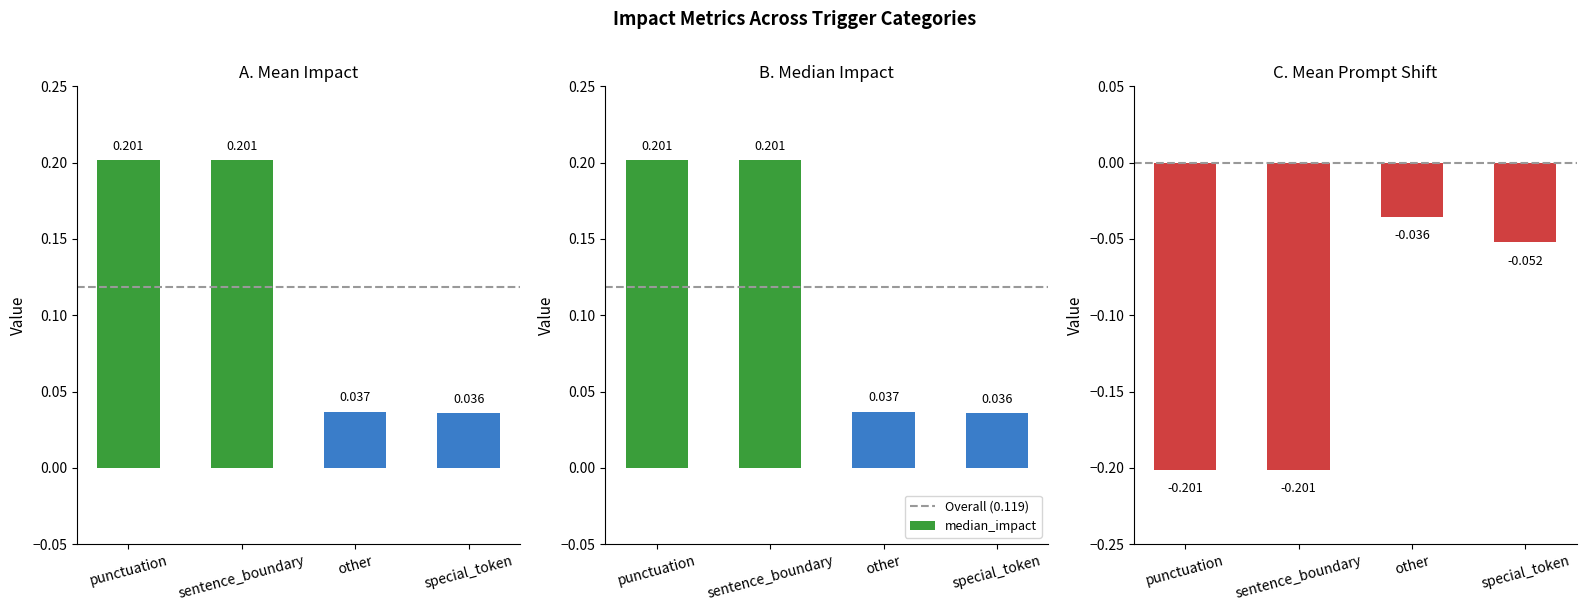

Reading left to right, what are all the values shown in this chart?

mean_impact: 0.2	0.2	0.0	0.0
median_impact: 0.2	0.2	0.0	0.0
mean_prompt_shift: -0.2	-0.2	-0.0	-0.1